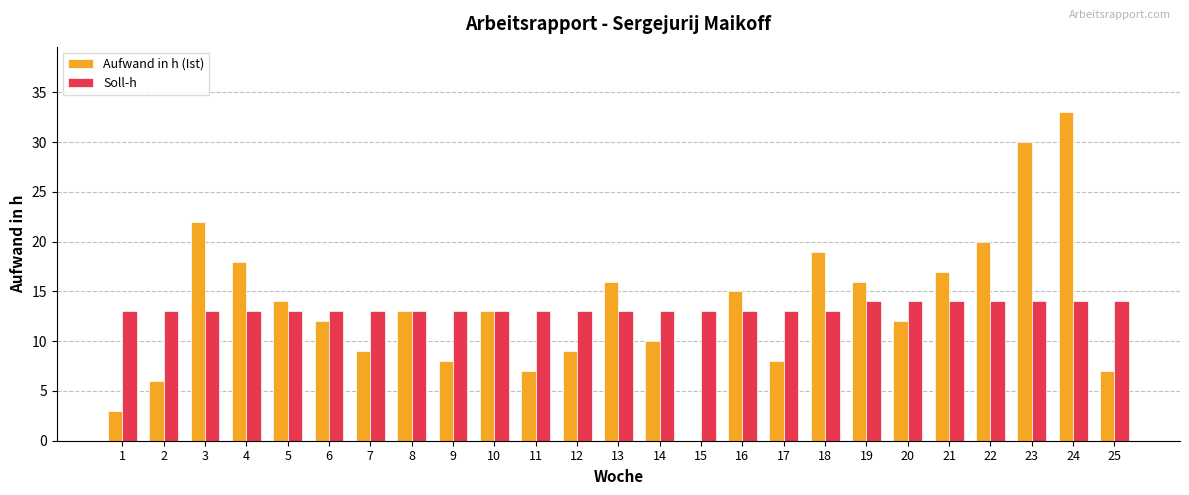

What are all the series names shown in the legend?

Aufwand in h (Ist), Soll-h